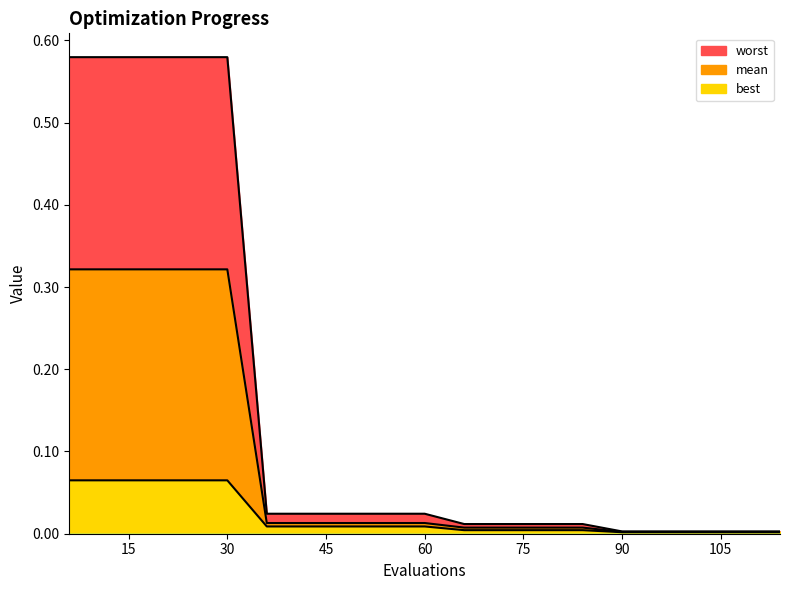

Reading left to right, list all the values displayed in this chart.

mean: 6=0.3	12=0.3	18=0.3	24=0.3	30=0.3	36=0.0	42=0.0	48=0.0	54=0.0	60=0.0	66=0.0	72=0.0	78=0.0	84=0.0	90=0.0	96=0.0	102=0.0	108=0.0	114=0.0
best: 6=0.1	12=0.1	18=0.1	24=0.1	30=0.1	36=0.0	42=0.0	48=0.0	54=0.0	60=0.0	66=0.0	72=0.0	78=0.0	84=0.0	90=0.0	96=0.0	102=0.0	108=0.0	114=0.0
worst: 6=0.6	12=0.6	18=0.6	24=0.6	30=0.6	36=0.0	42=0.0	48=0.0	54=0.0	60=0.0	66=0.0	72=0.0	78=0.0	84=0.0	90=0.0	96=0.0	102=0.0	108=0.0	114=0.0